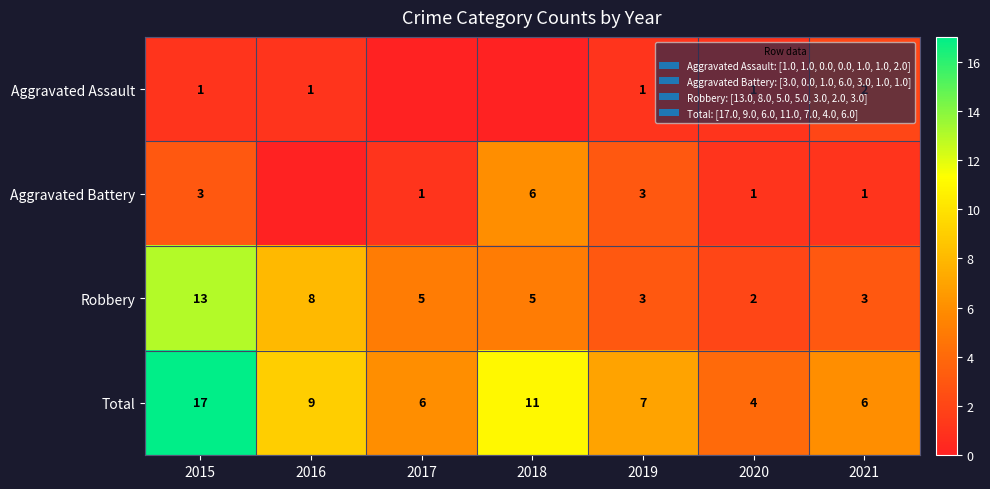

What is the total value across all series at 2016?

18